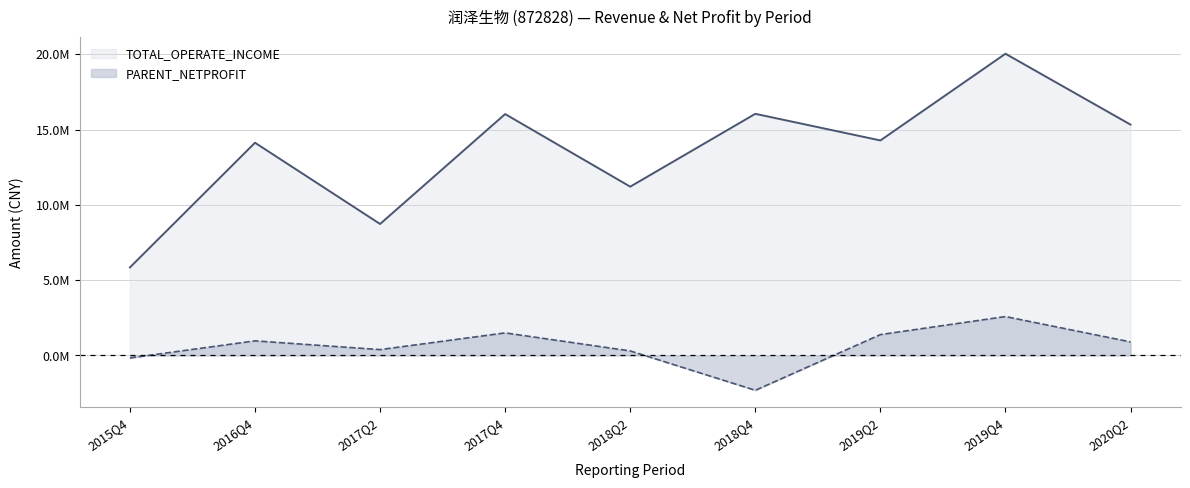

True or false: PARENT_NETPROFIT has a value of 969299.5 at 2016Q4.

True